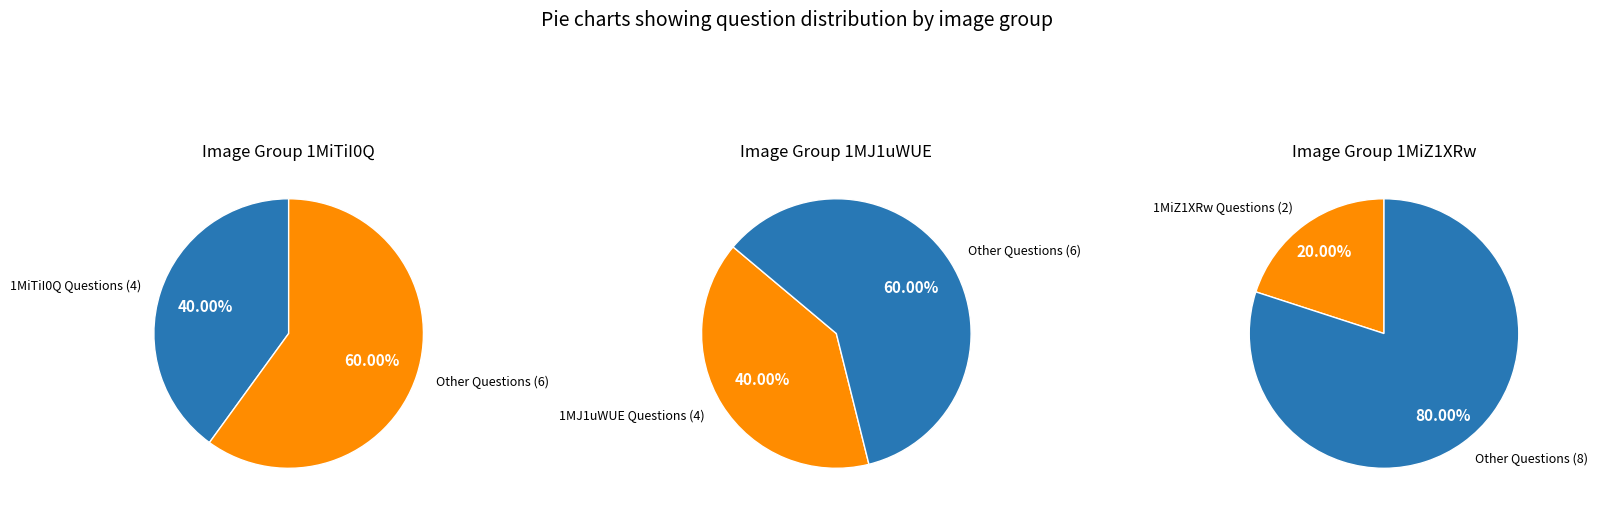

What is the change in value from http://i.xp.io/1MiTiI0Q.png to http://i.xp.io/1MiZ1XRw.png?

-2